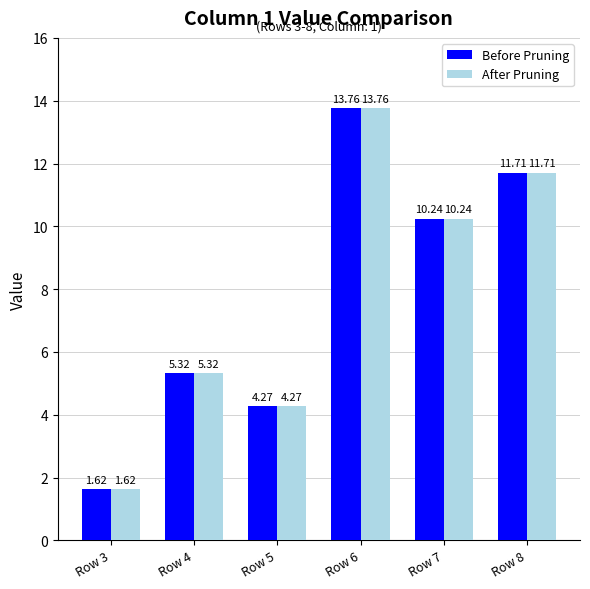

What is the difference between the maximum and minimum values in the After Pruning series?

12.1